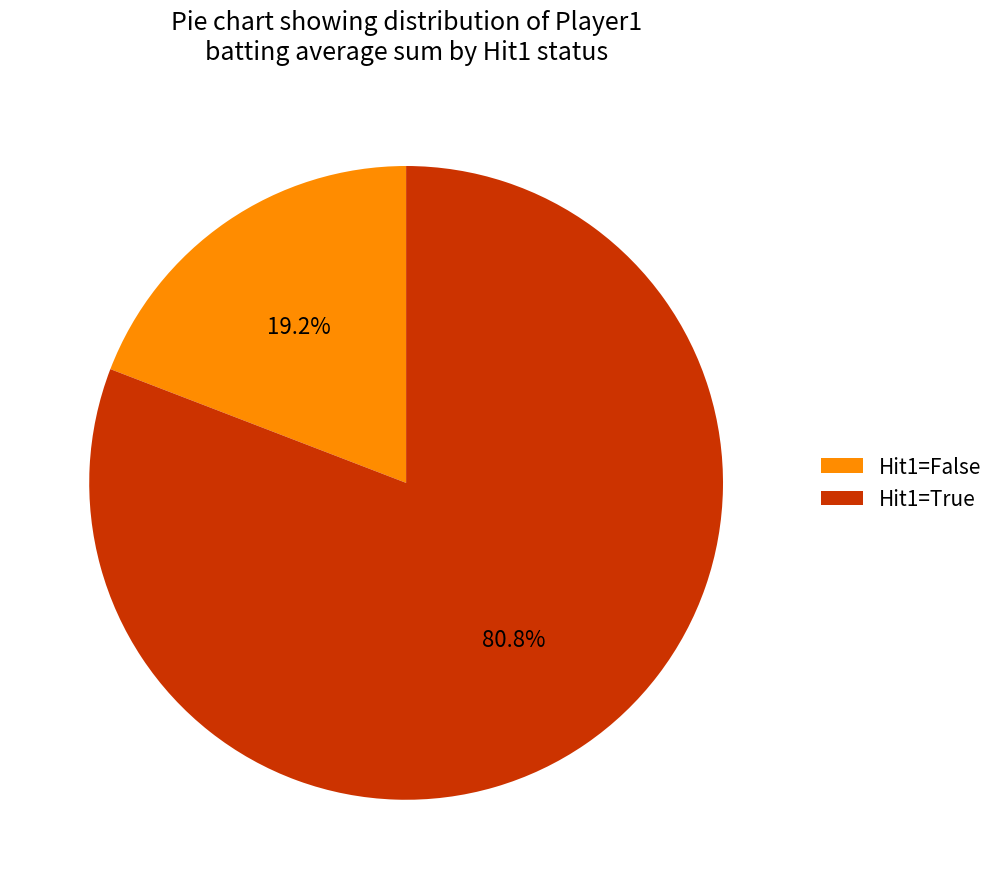

What is the ratio of the value at Hit1=True to the value at Hit1=False?

4.2